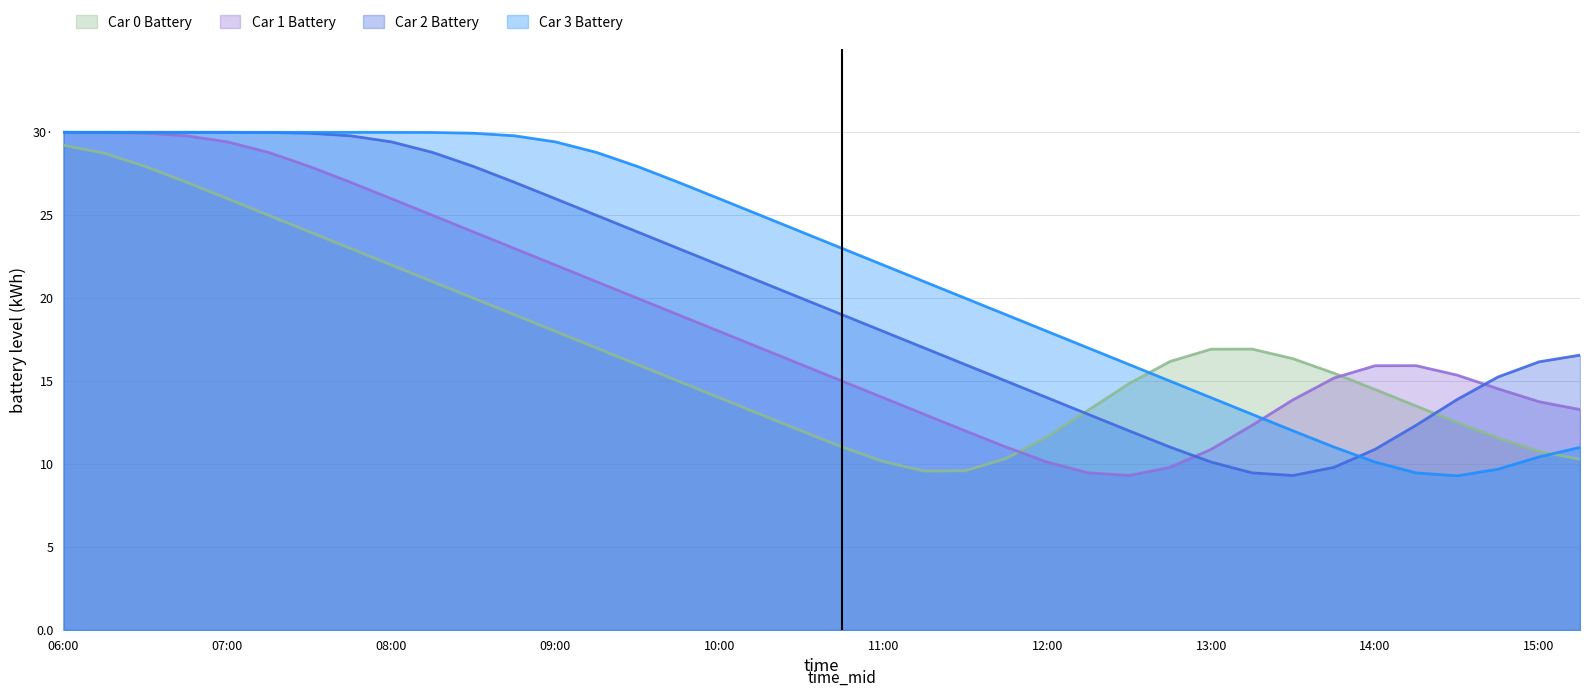

At which label does car_0_batt first exceed 16?

06:00